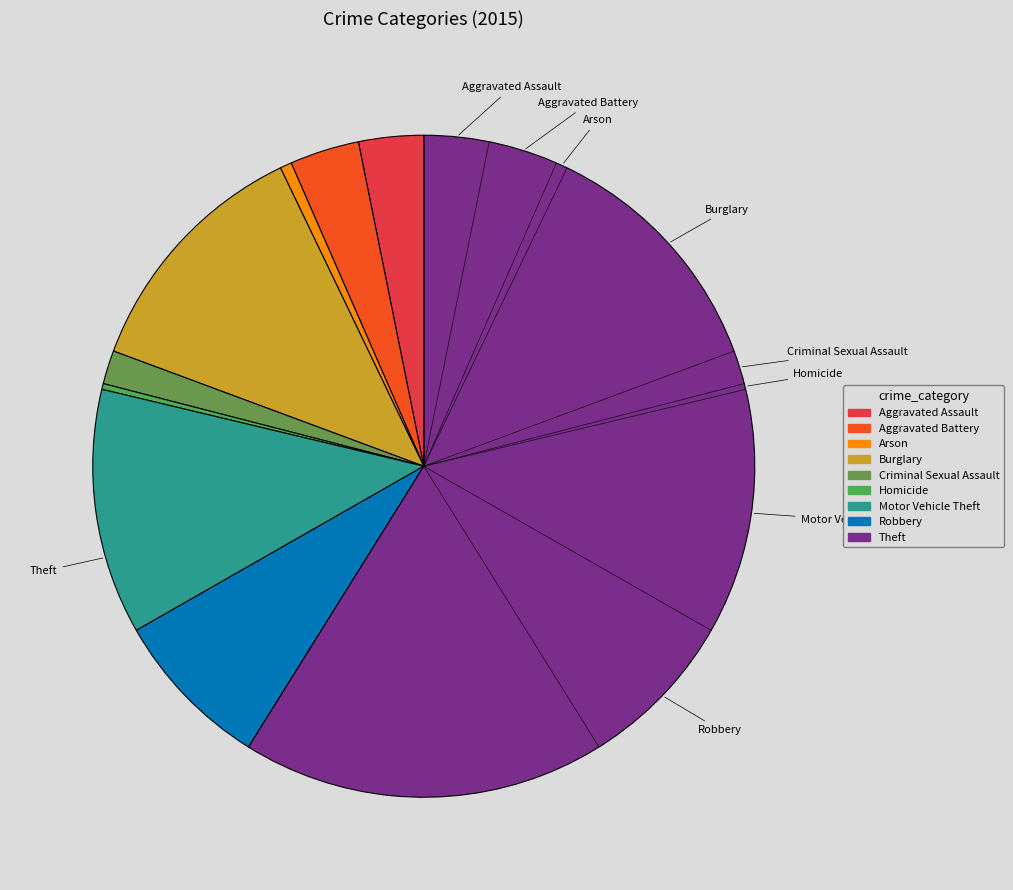

Which slice is the largest?

Theft